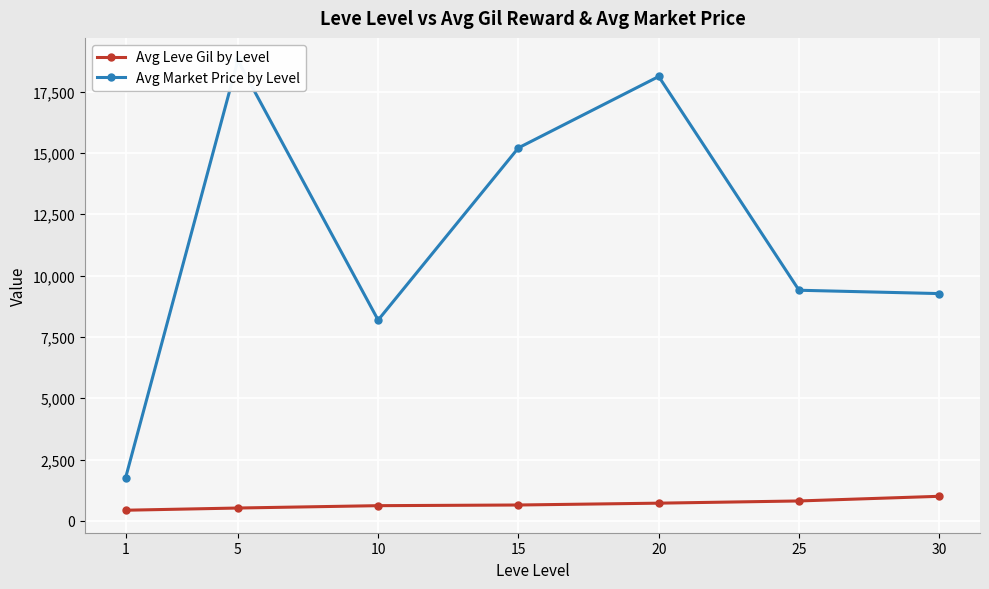

How many values in the Avg Leve Gil by Level series exceed 645?

3